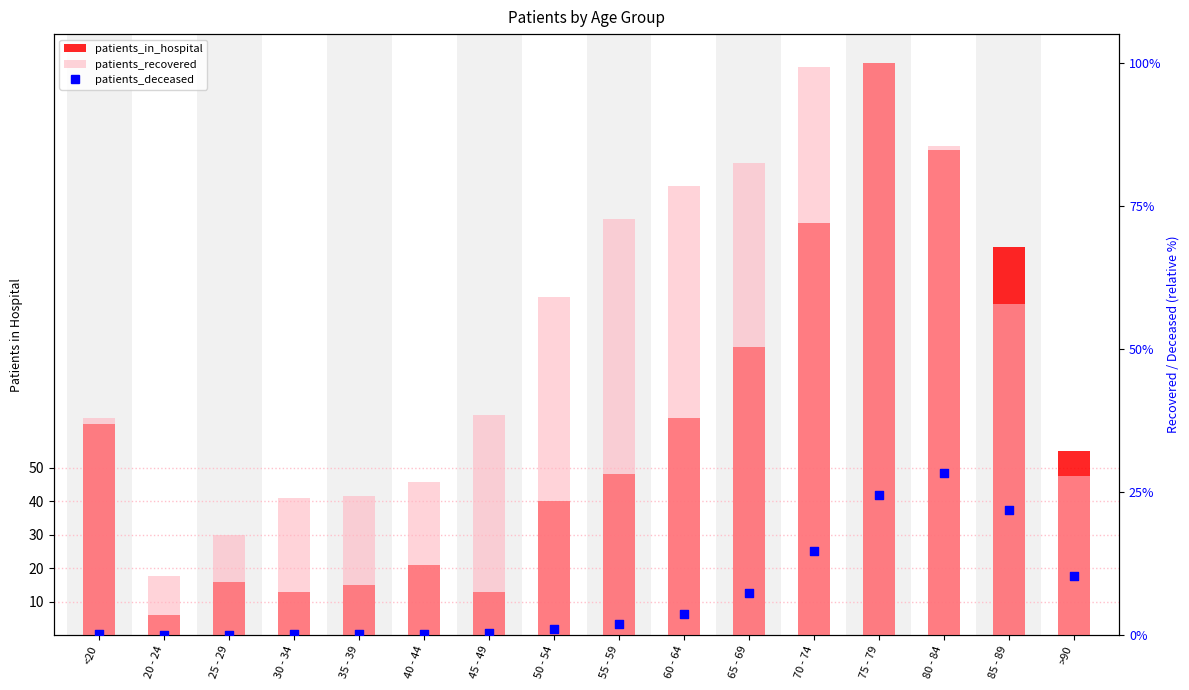

Which series contains the lowest Y value?

patients_deceased